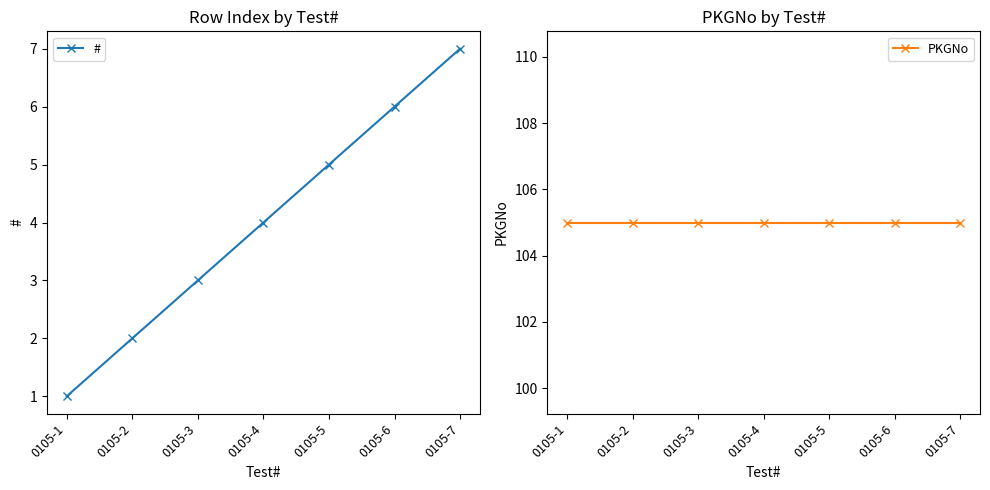

True or false: # and PKGNo intersect in this chart.

False